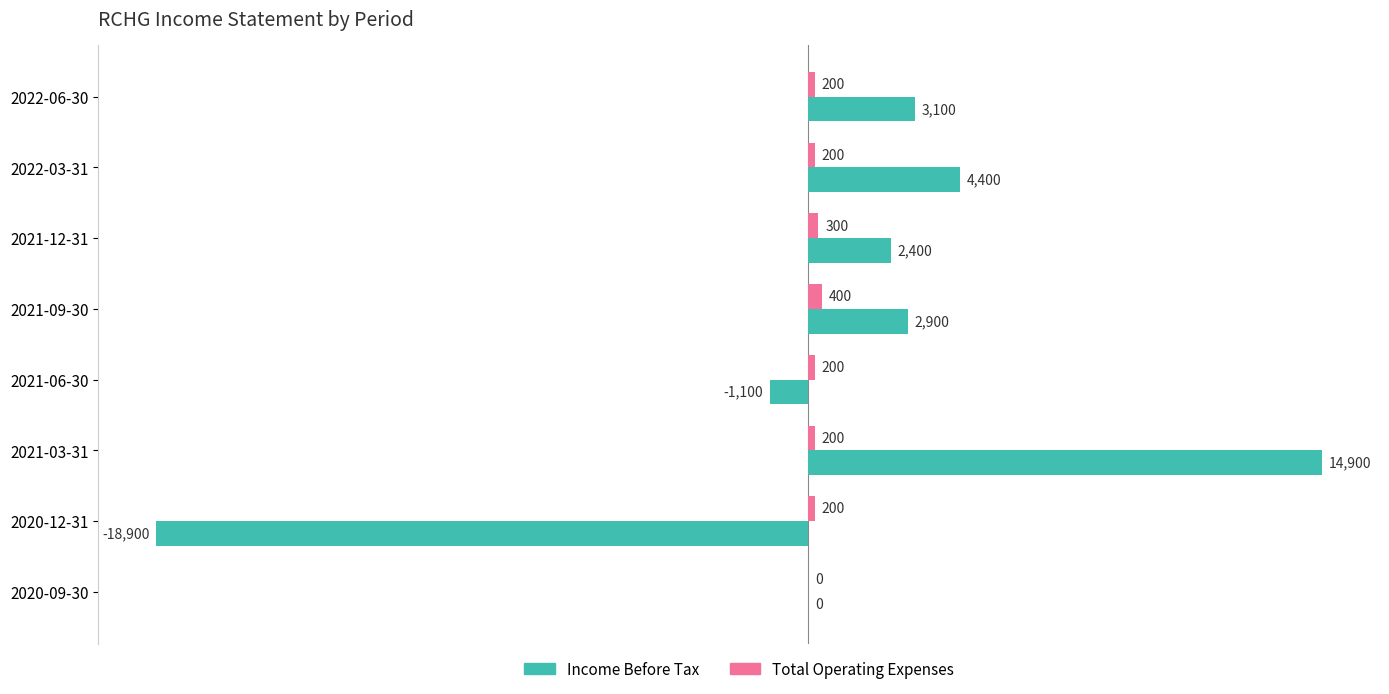

Between 2021-06-30 and 2021-03-31, which series saw the biggest shift?

Income Before Tax